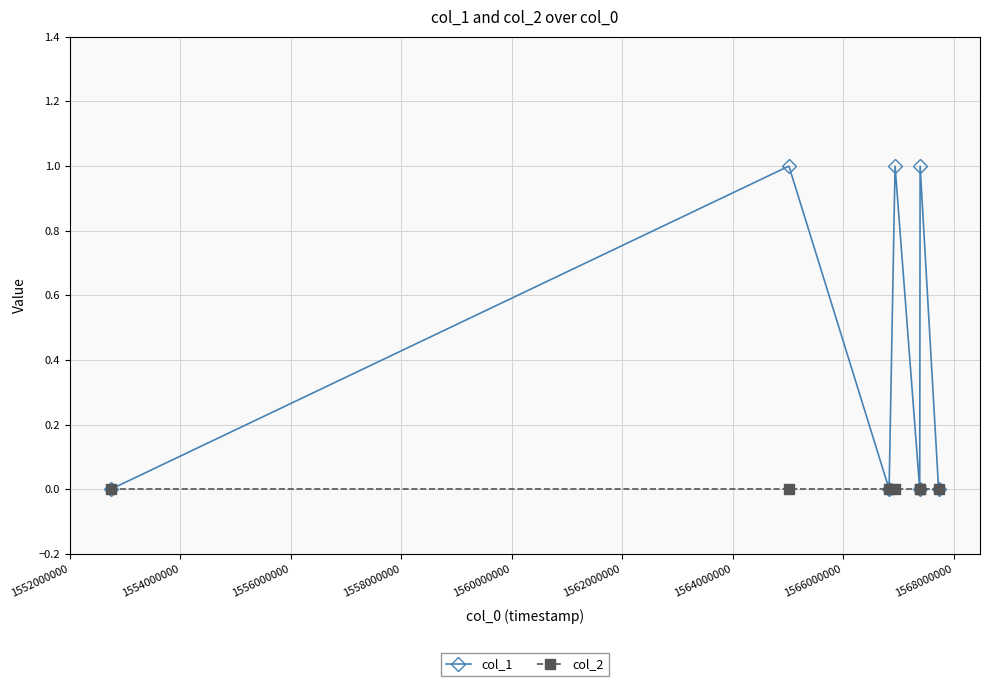

Is this an area chart (filled region under the line)?

No